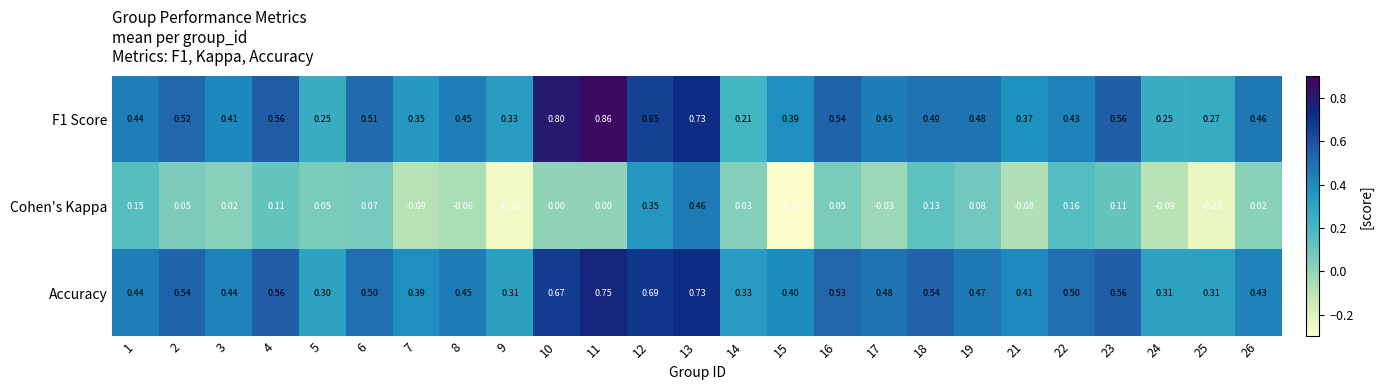

Which series has the largest total across all categories?

Accuracy